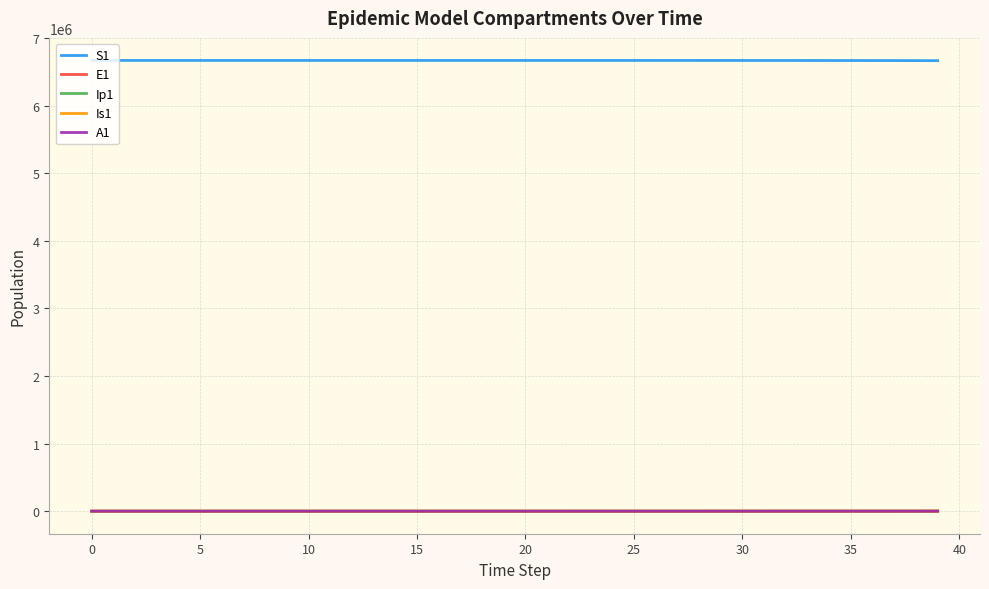

What is the maximum value for S1?

6671082.0